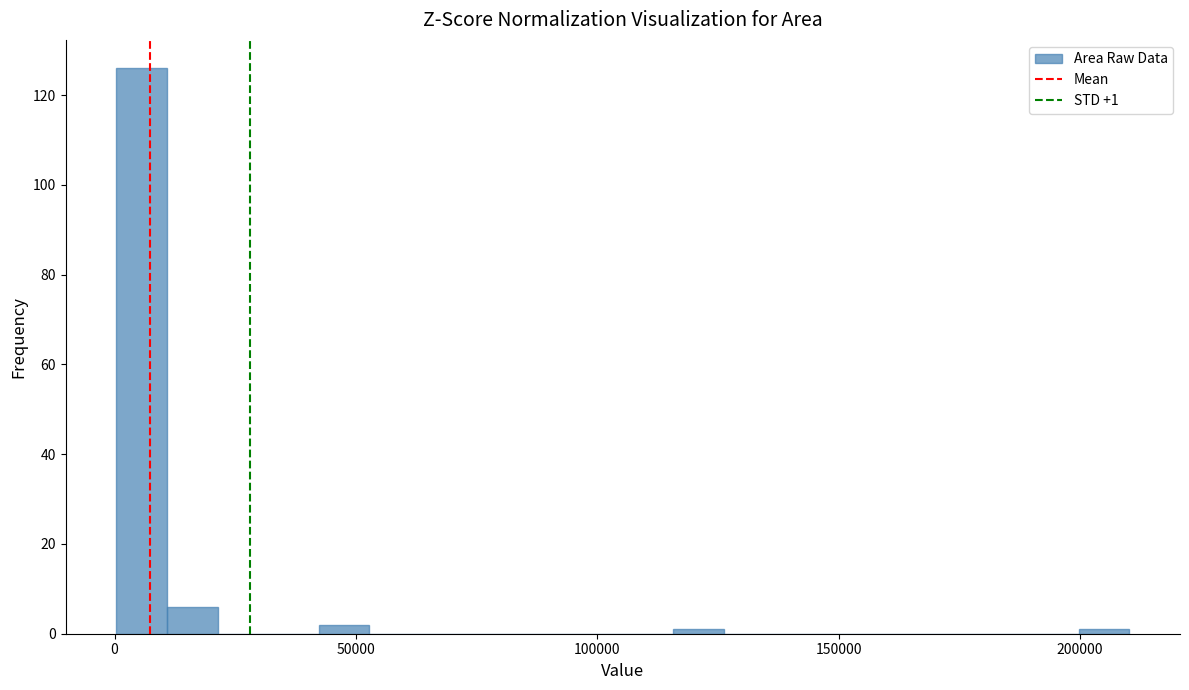

Around what value on the x-axis is the tallest bar? Give the approximate position of its centre, as read against the axis.

5000